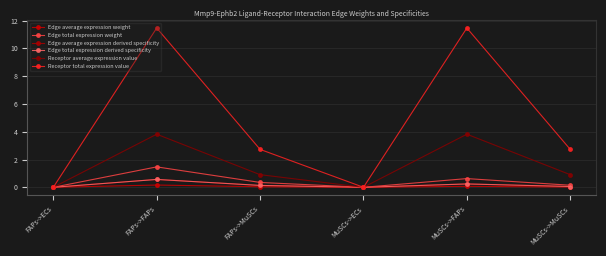

Which series changed the most between FAPs->MuSCs and MuSCs->MuSCs?

Edge total expression weight